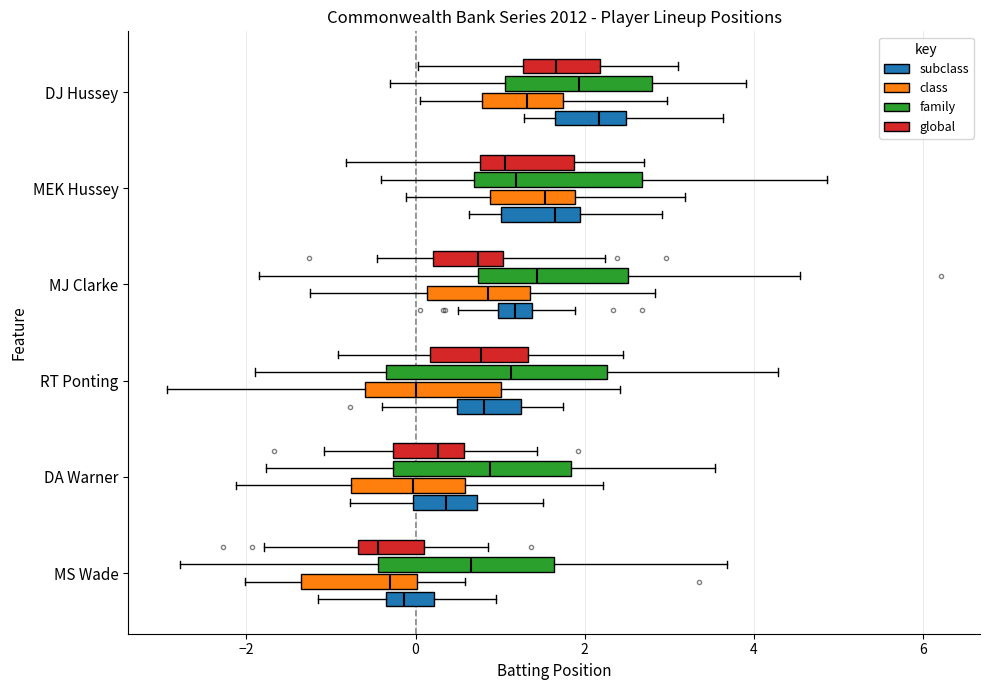

Where is the right edge of the box for MJ Clarke (global) on the x-axis? The values are not printed on the chart, so give them approximately, as read against the axis.

1.0